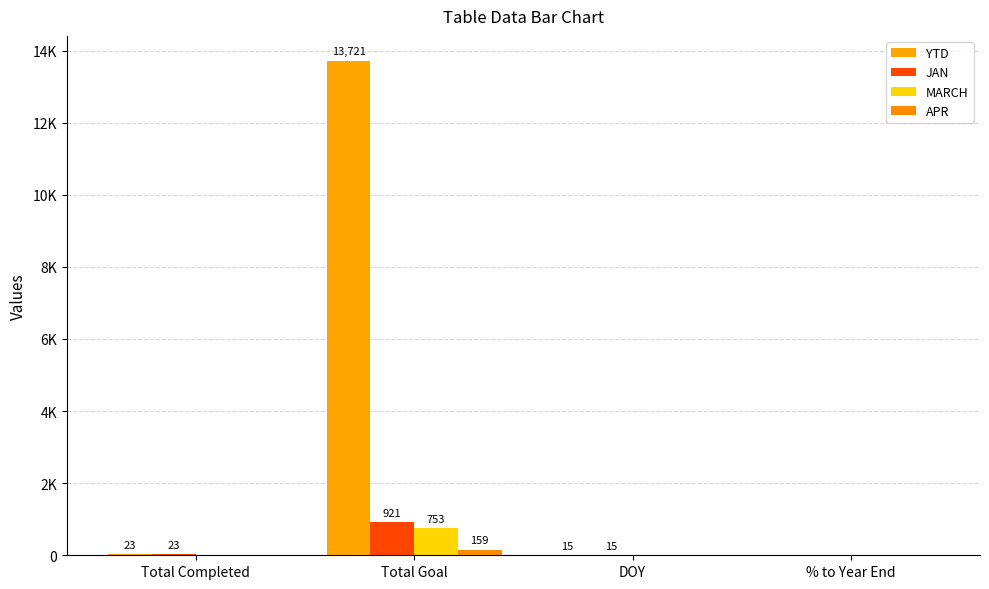

At which label does APR reach its minimum?

Total Completed